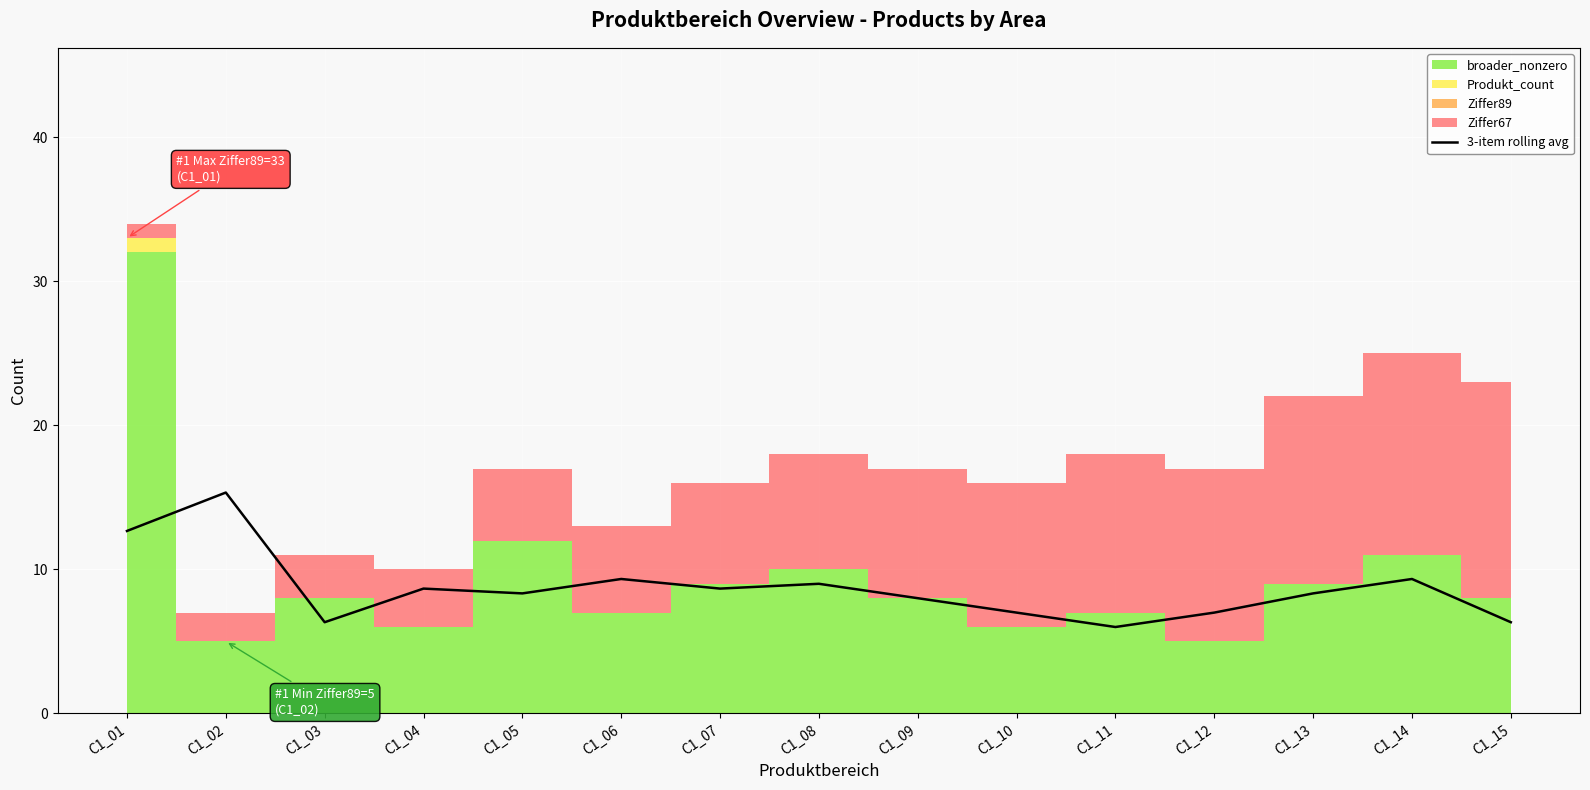

Rank the categories by value from lowest to highest.

C1_11, C1_03, C1_15, C1_10, C1_12, C1_09, C1_05, C1_13, C1_04, C1_07, C1_08, C1_06, C1_14, C1_01, C1_02